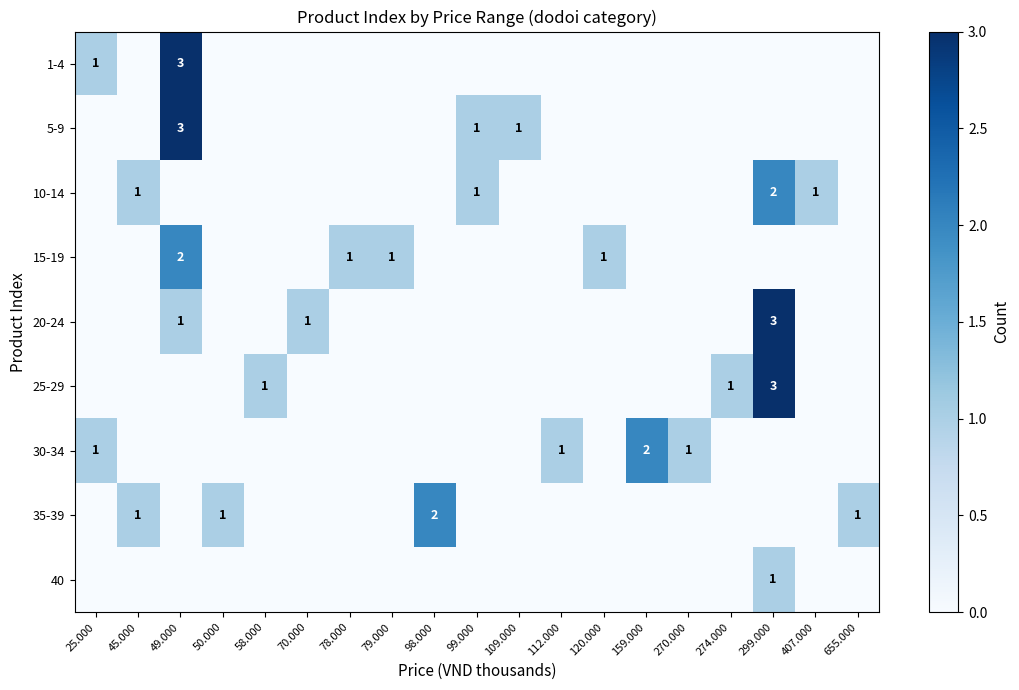

The 30-34 series shows 3 at 159.000. True or false?

False